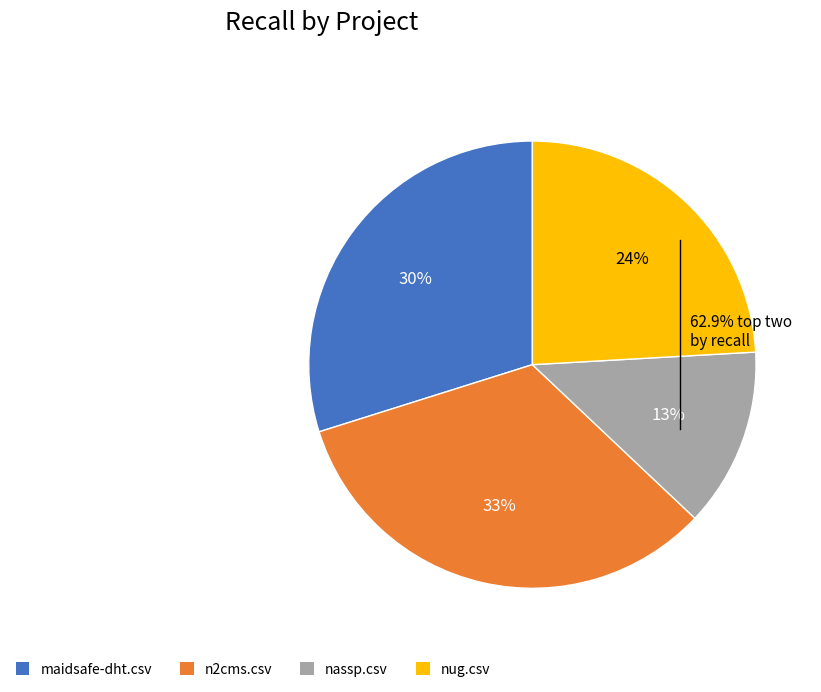

How many segments does this pie chart have?

4